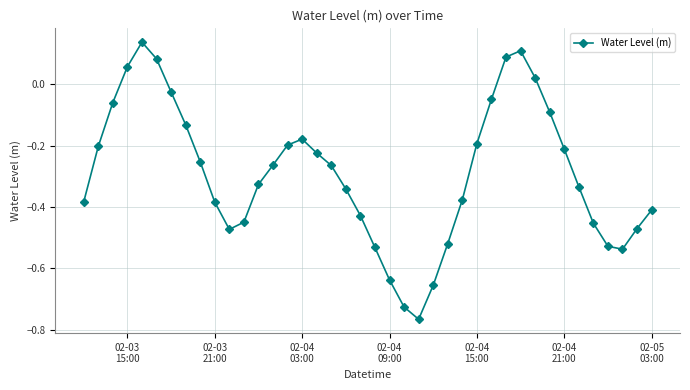

What is the sum of all values?

-11.6